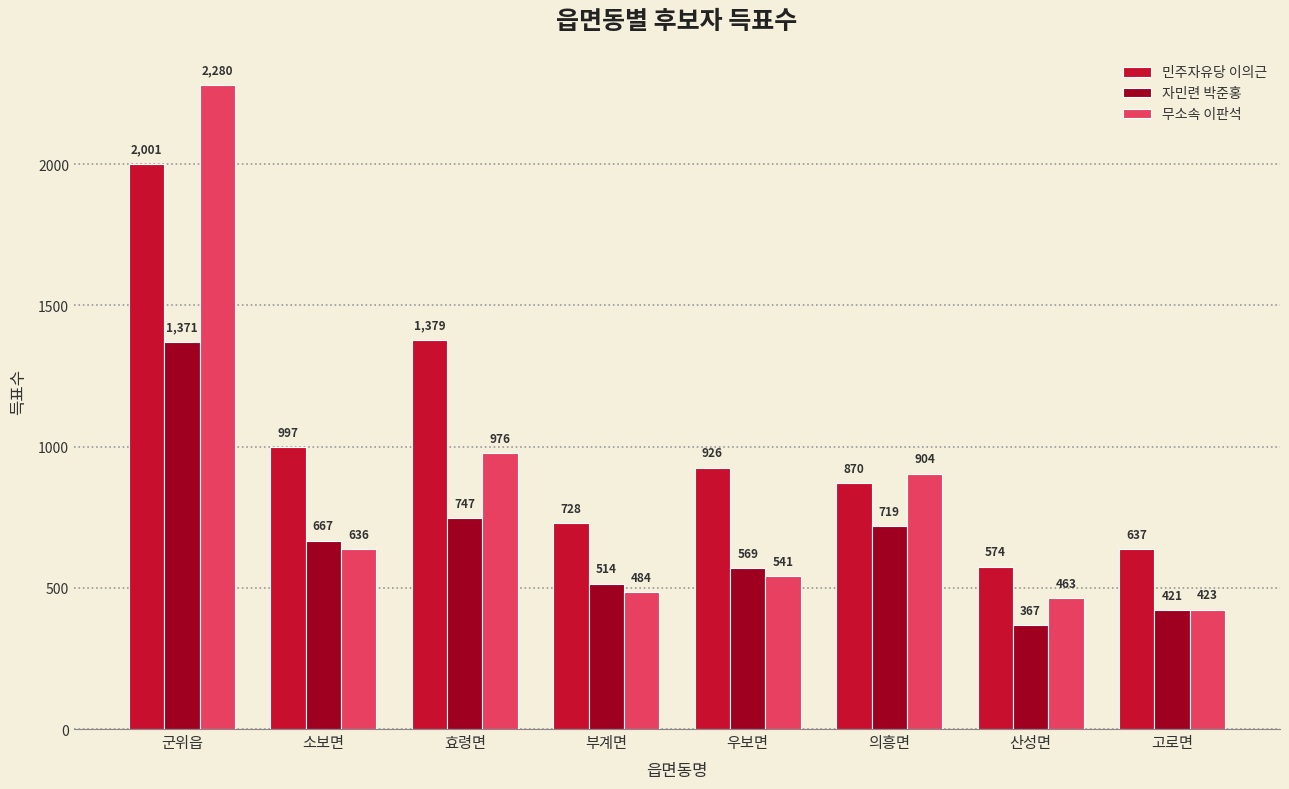

Count the number of categories in the chart.

8